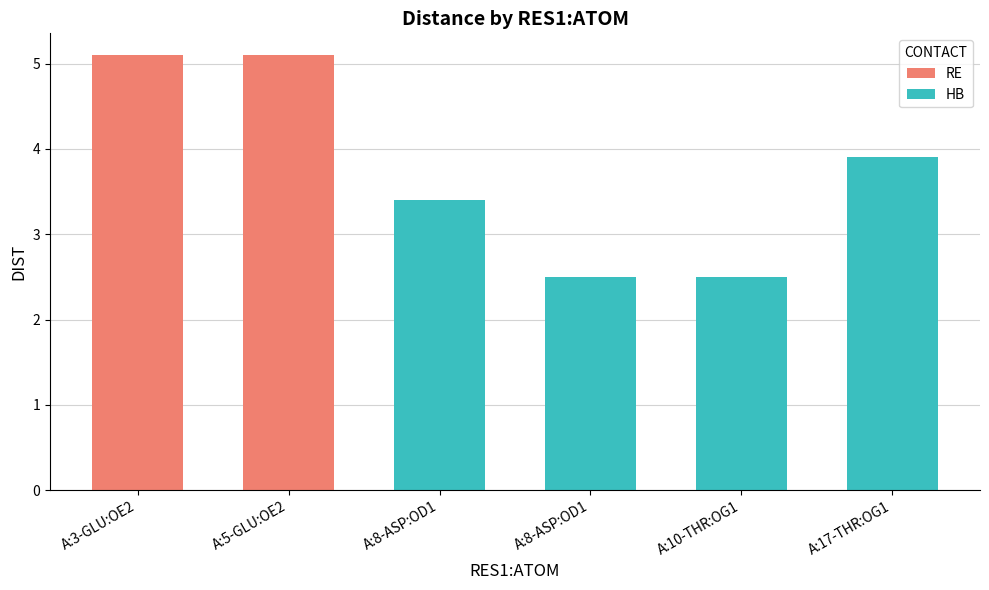

What is the label of the 4th bar from the right?

A:8-ASP:OD1